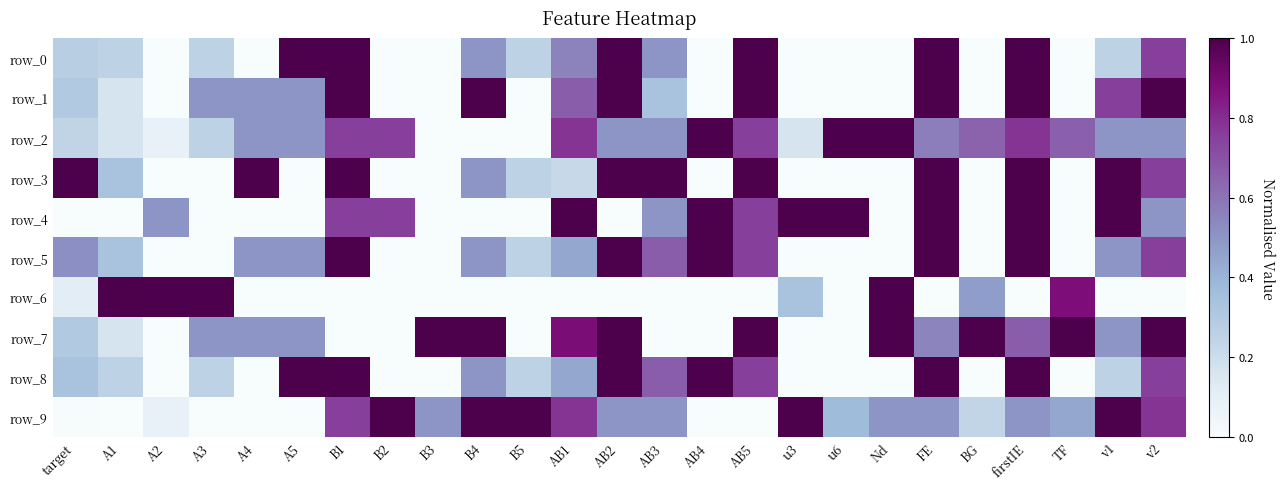

What is the difference between the row_8 values at B4 and BG?

0.5